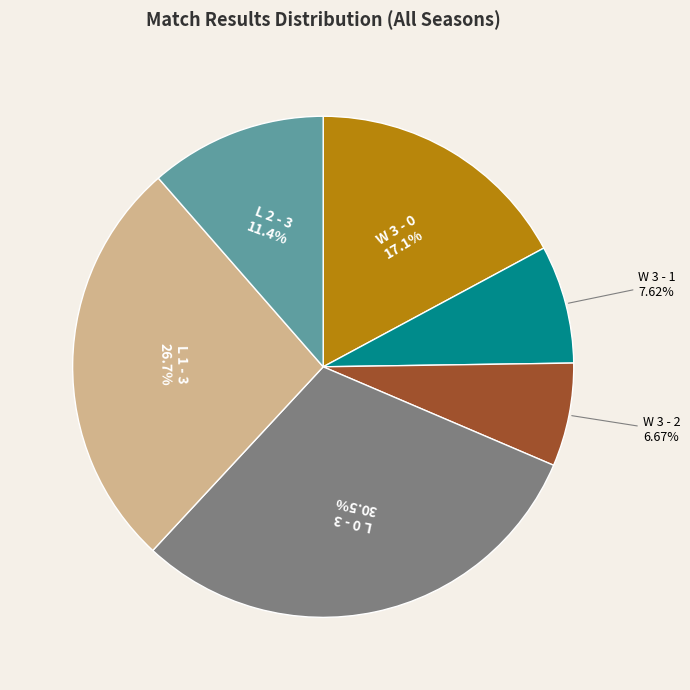

Does any single category account for the majority?

No